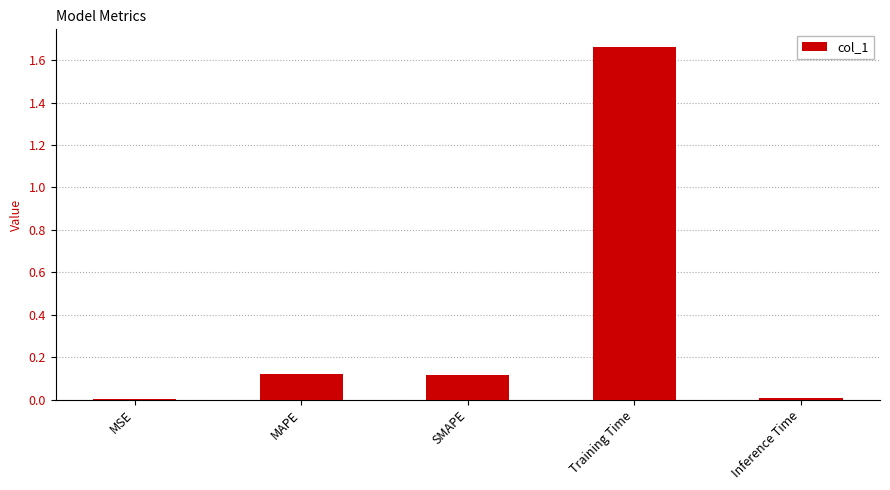

What is the change in value from MSE to MAPE?

+0.1